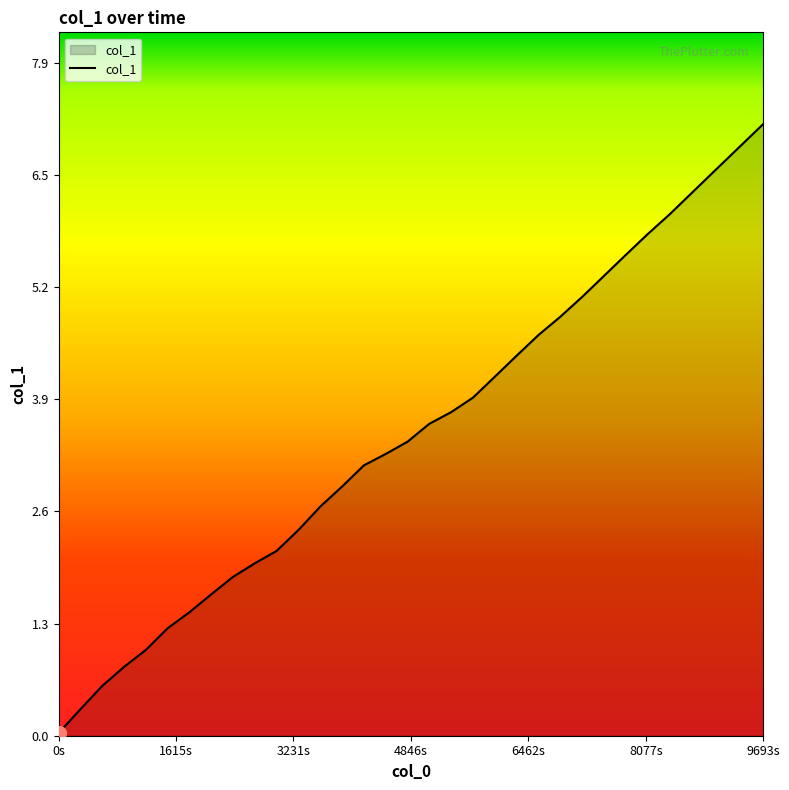

What is the greatest value displayed?

7.1